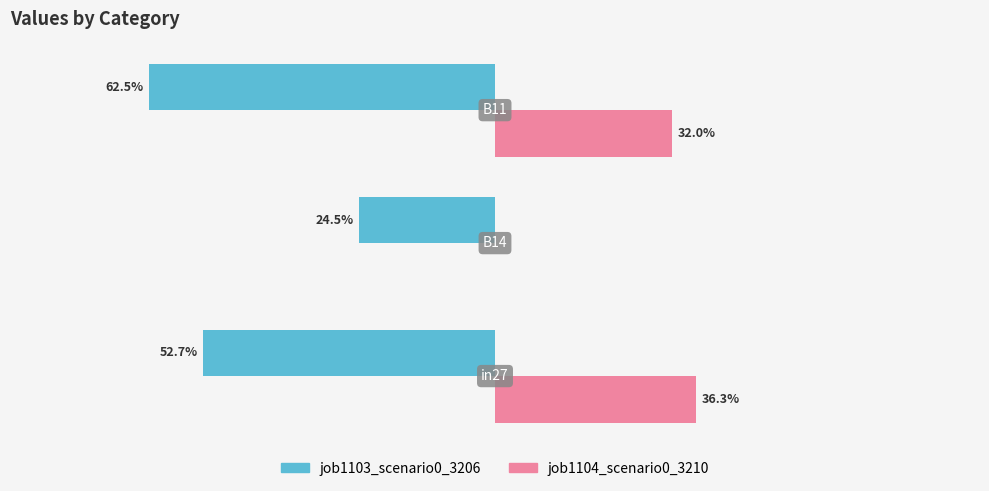

What are all the series names shown in the legend?

job1103_scenario0_3206, job1104_scenario0_3210